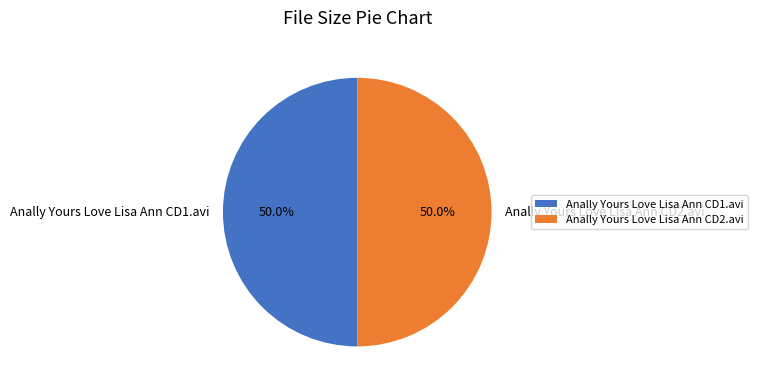

How many segments does this pie chart have?

2